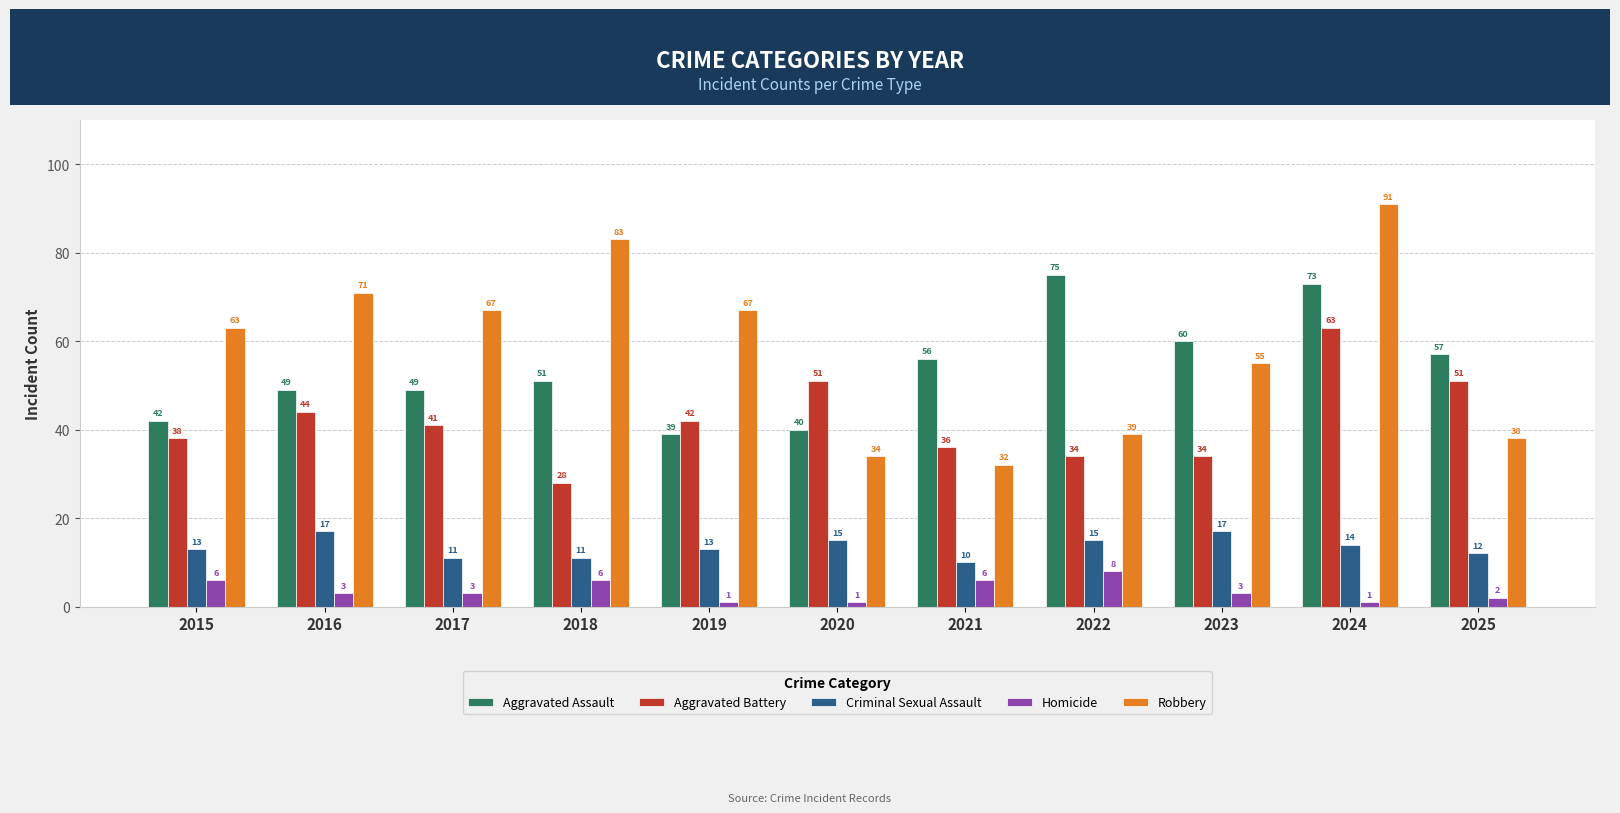

How many categories are shown in the chart?

11